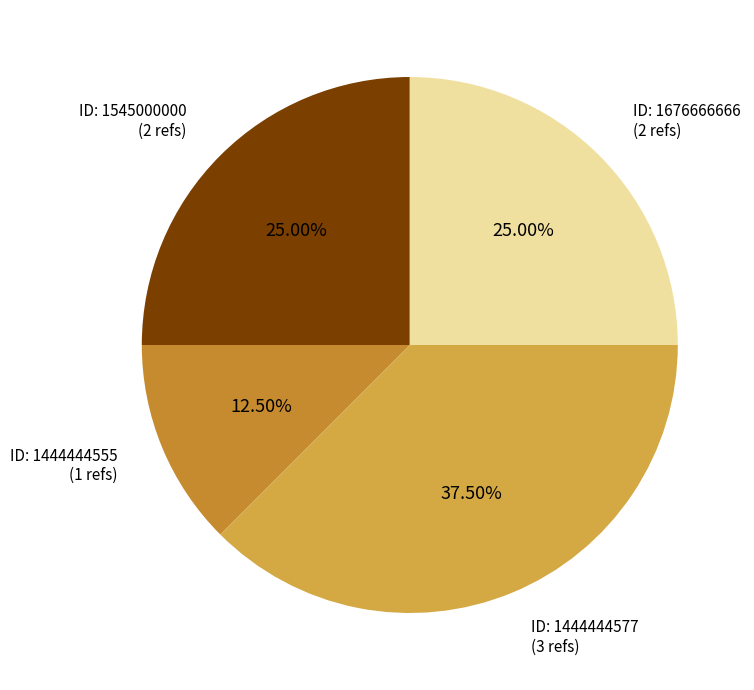

What is the smallest slice in the pie chart?

ID: 1444444555 (1 refs)